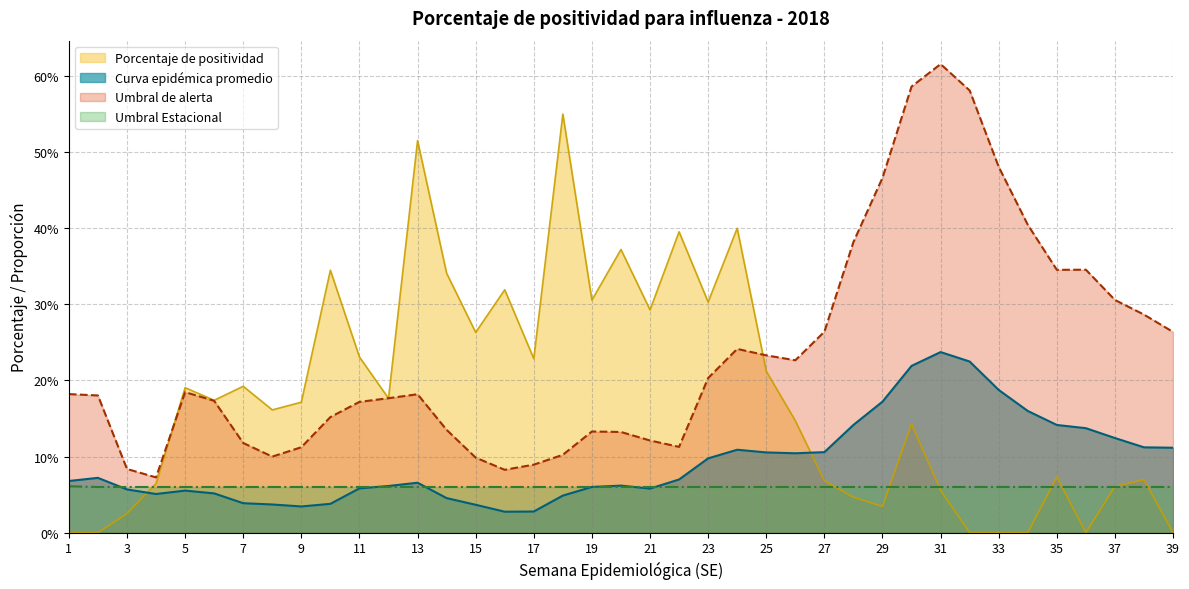

How many interior local peaks does the Curva epidémica promedio series have?

6